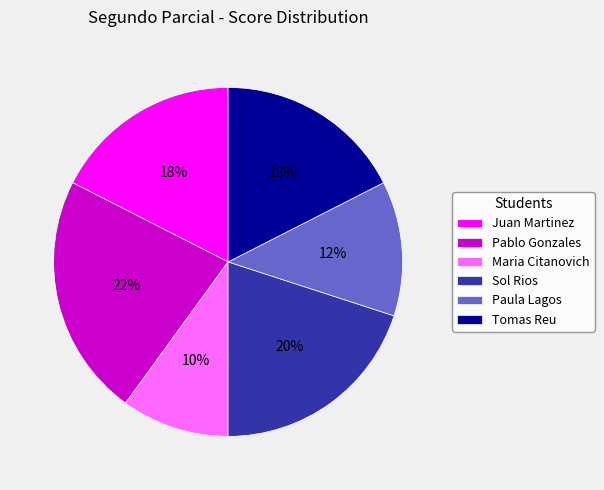

To the nearest percent, what is the average slice percentage?

17%